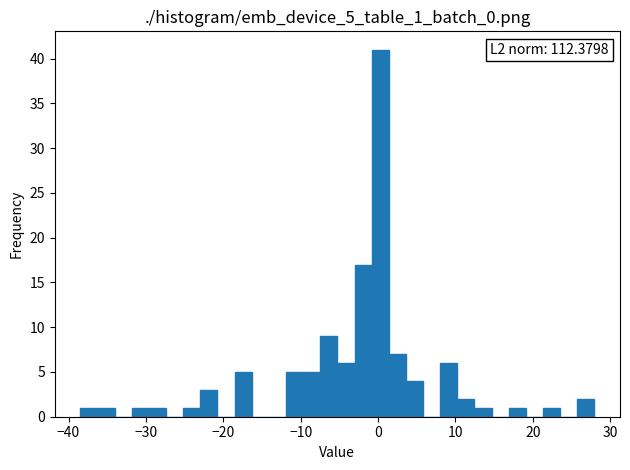

Around what value on the x-axis is the tallest bar? Give the approximate position of its centre, as read against the axis.

0